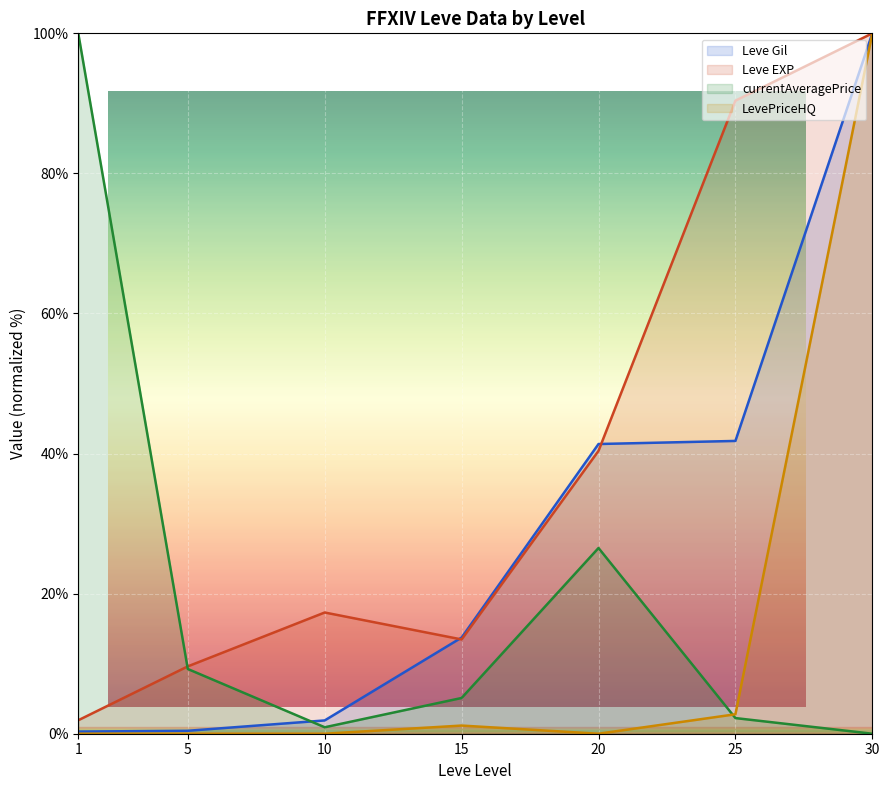

At how many categories does at least one series exceed 51?

3